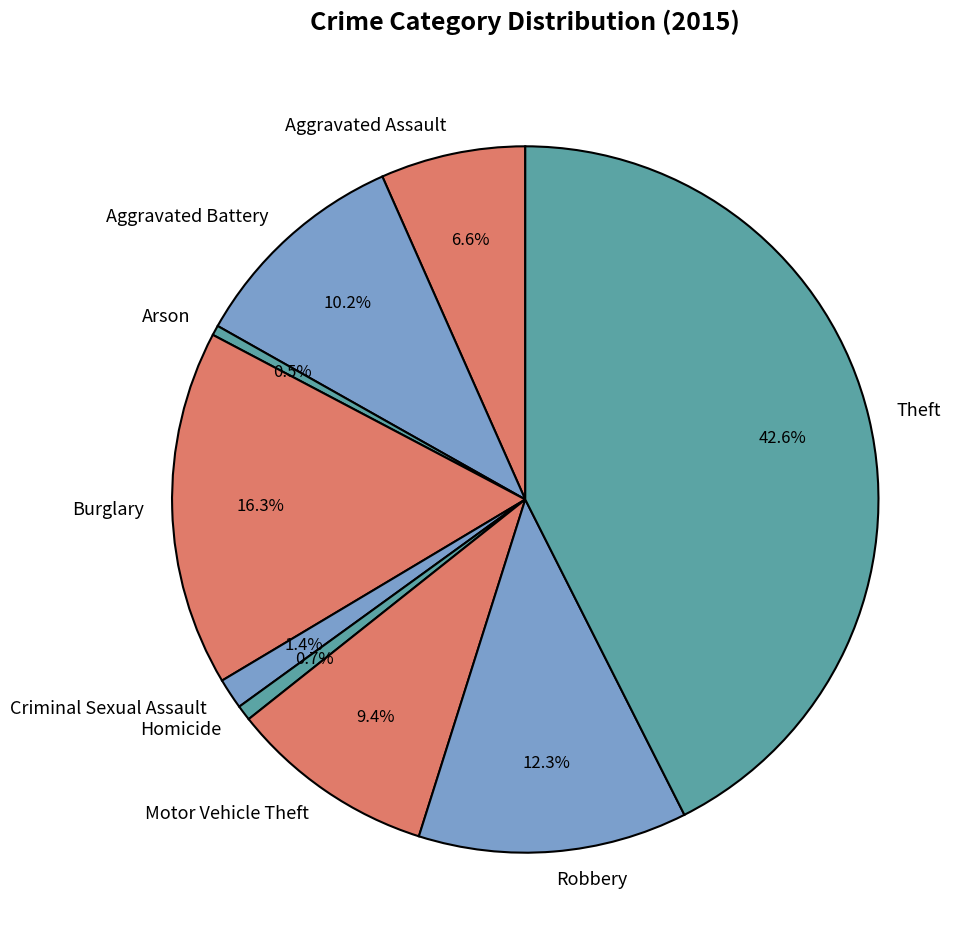

Between Aggravated Assault and Criminal Sexual Assault, which is larger?

Aggravated Assault